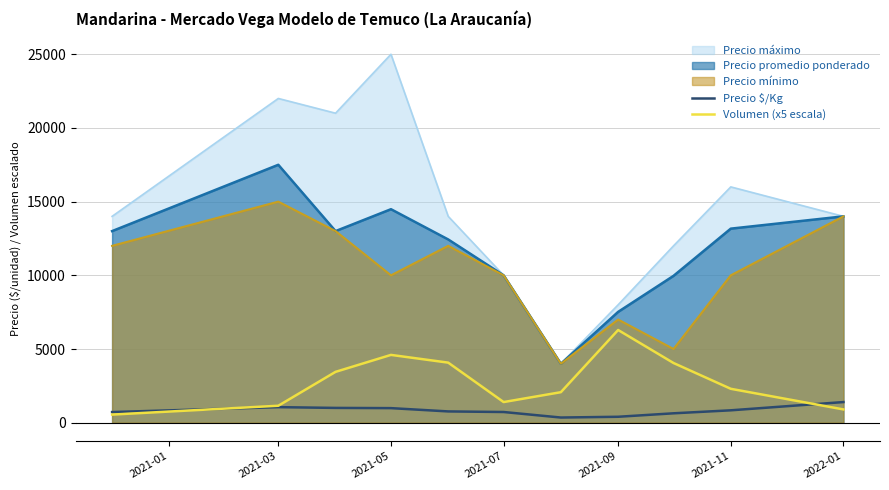

Rank the series by their maximum value, from lowest to highest.

Precio $/Kg, Volumen (x5 escala), Precio mínimo, Precio promedio ponderado, Precio máximo